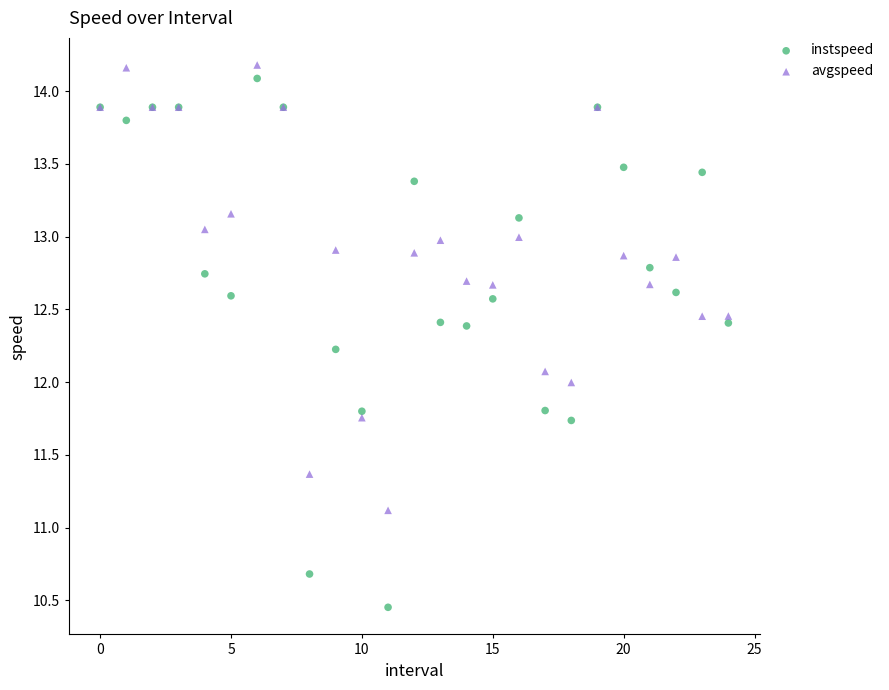

Which series reaches the maximum Y coordinate?

avgspeed